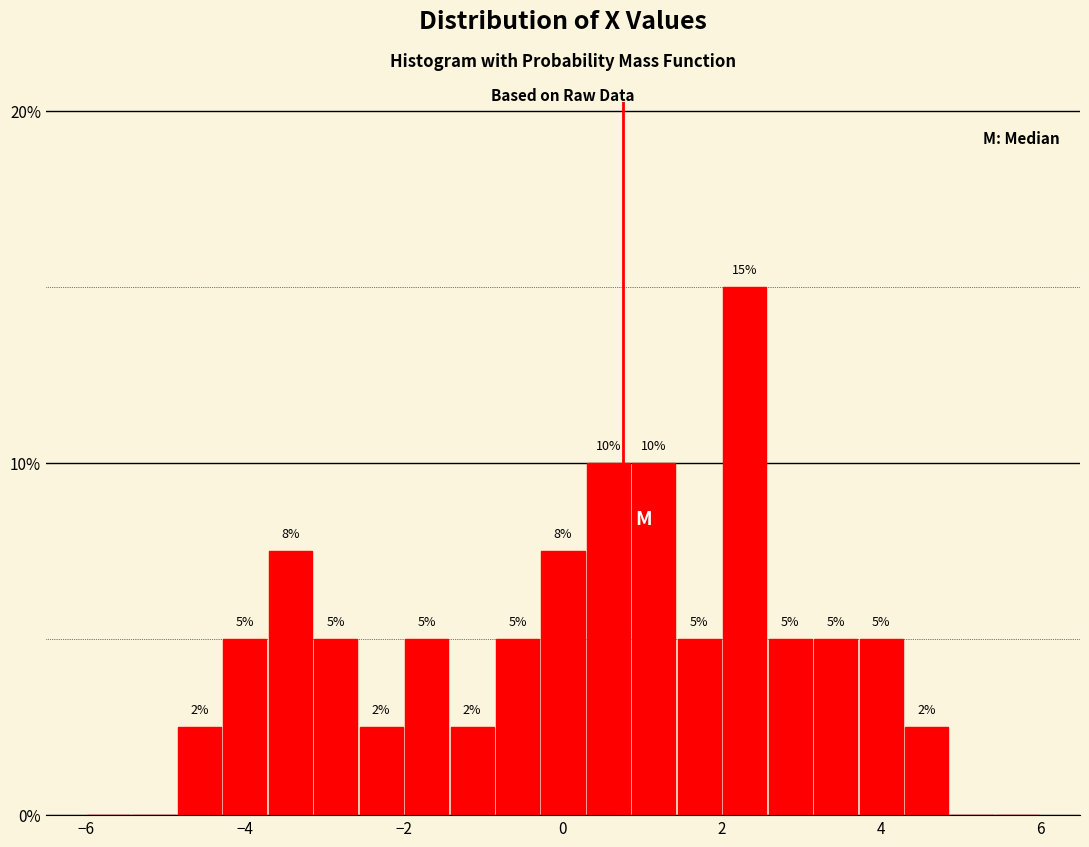

Around what value on the x-axis is the tallest bar? Give the approximate position of its centre, as read against the axis.

2.2